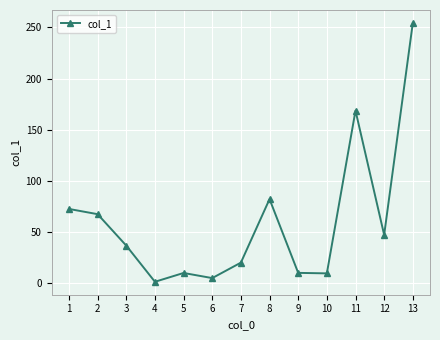

Which has a higher value, 9 or 2?

2